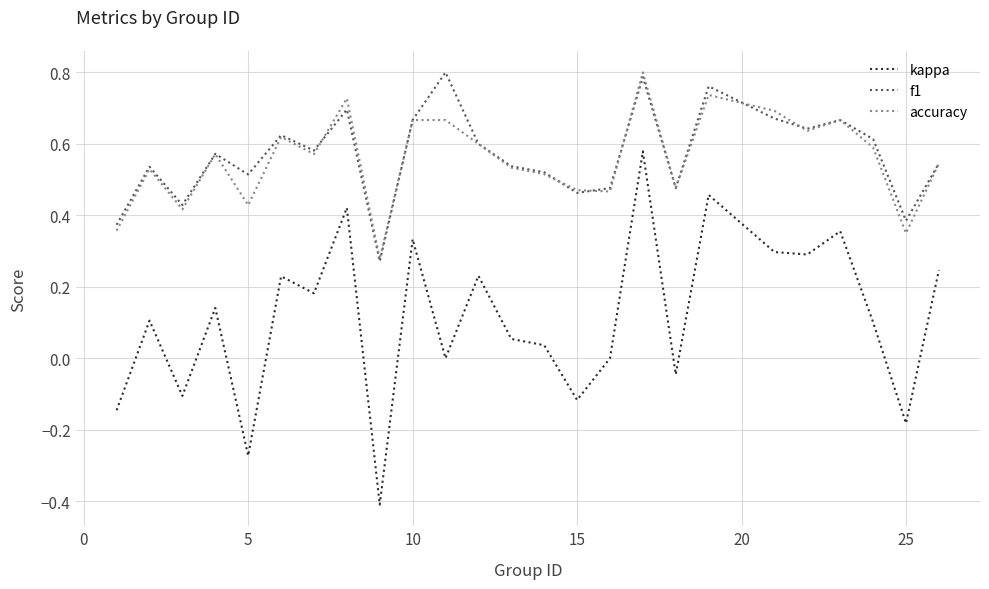

What is the minimum value shown in the chart?

-0.4